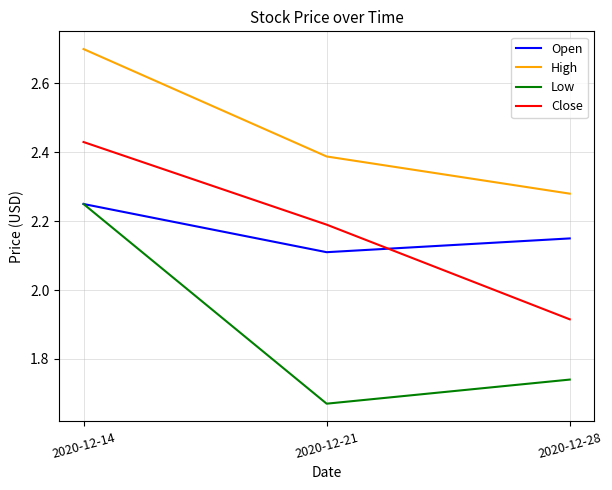

Rank the categories by High value from lowest to highest.

2020-12-28, 2020-12-21, 2020-12-14